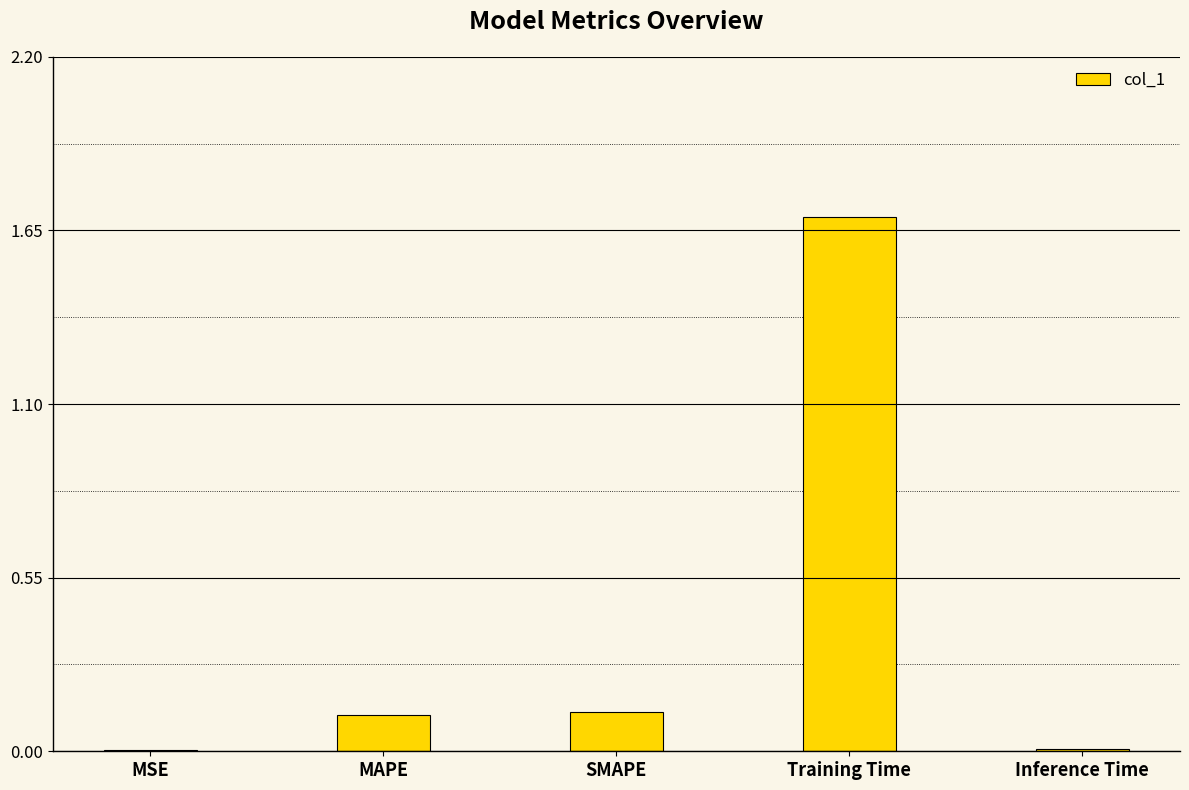

What is the maximum value shown in the chart?

1.7